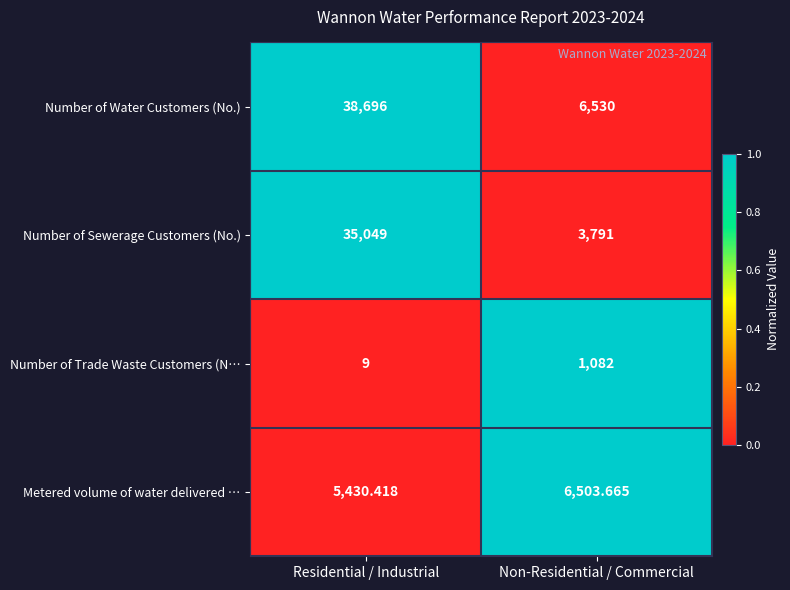

Which series has the widest spread of values?

Number of Water Customers (No.)